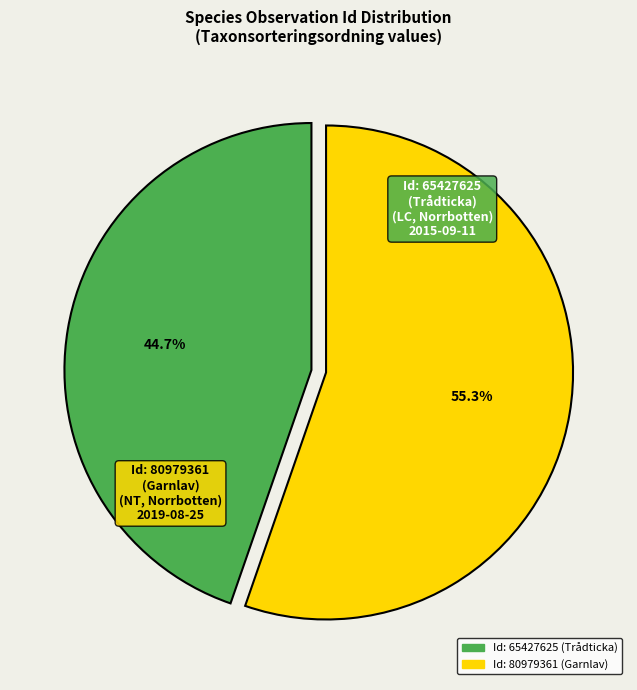

Does any single category account for the majority?

Yes